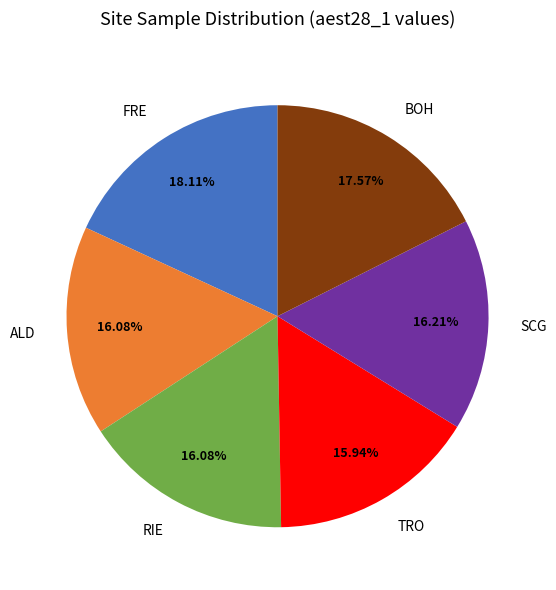

Is ALD the majority of the pie?

No